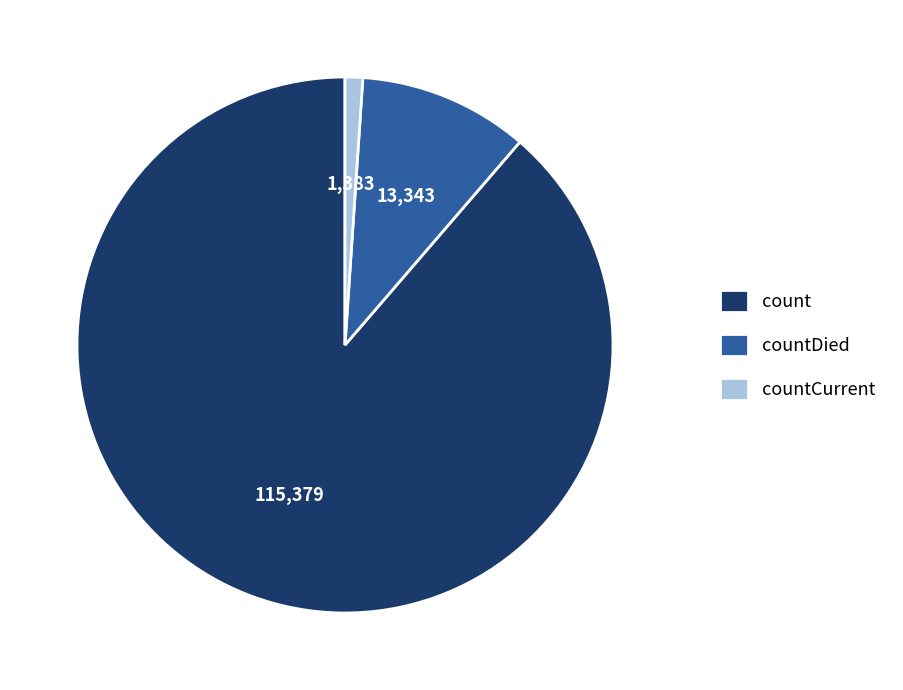

Which category has the biggest portion of the pie?

count